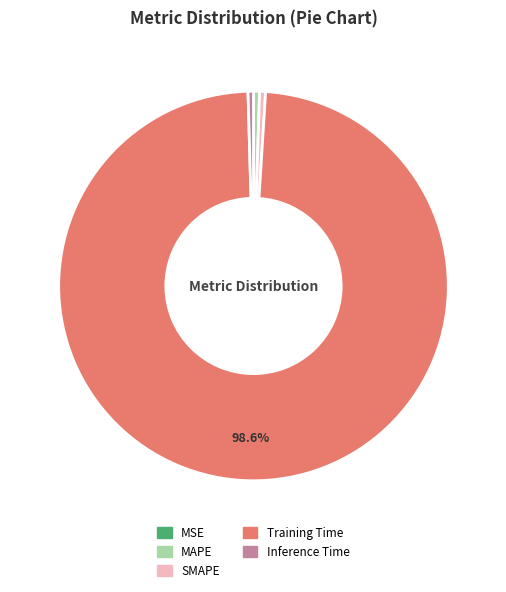

Combined, do MAPE and Inference Time account for over 50%?

No